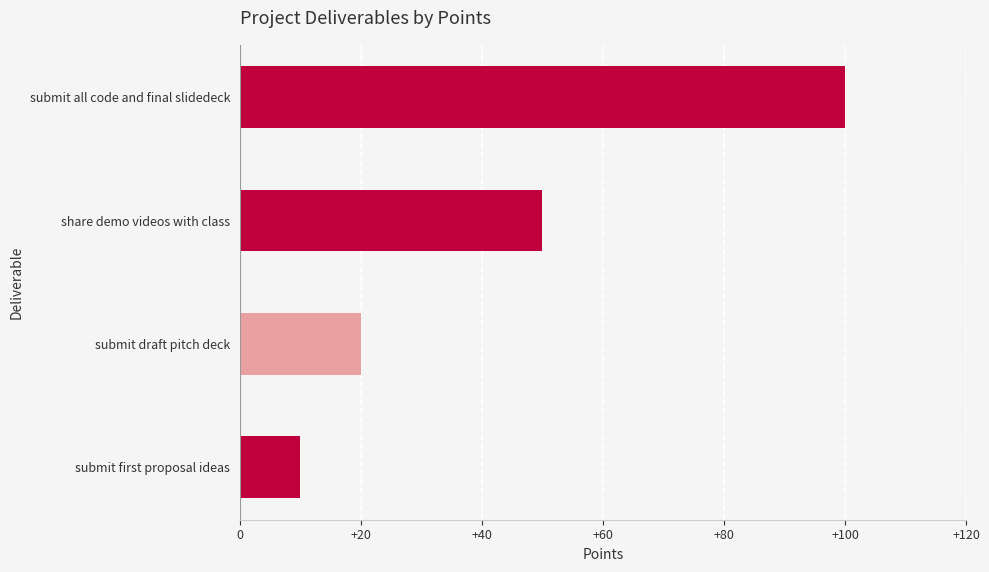

Rank the categories by value from highest to lowest.

submit all code and final slidedeck, share demo videos with class, submit draft pitch deck, submit first proposal ideas